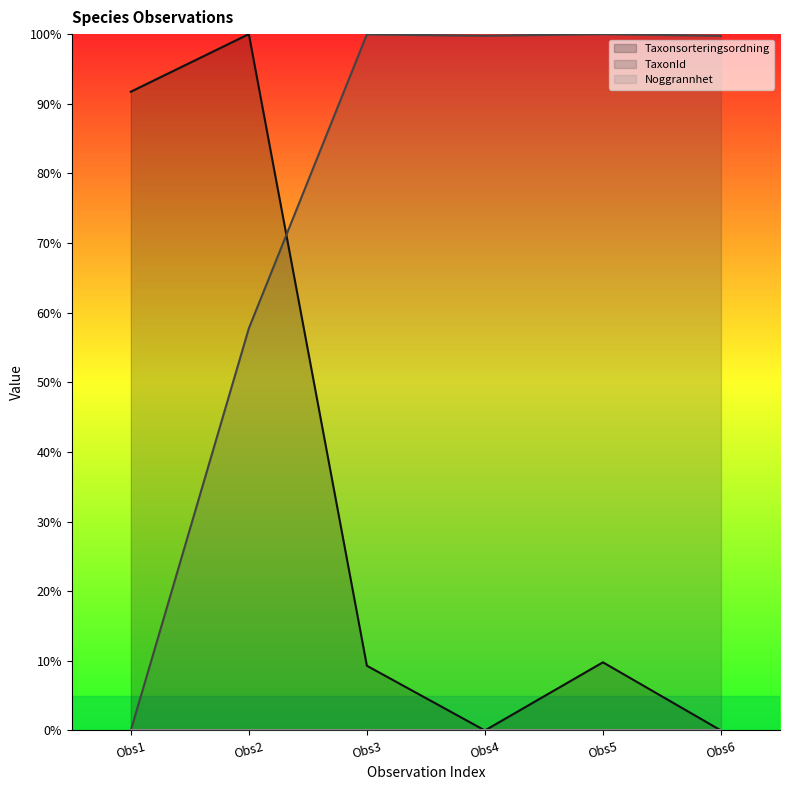

Rank the series by their maximum value, from highest to lowest.

Taxonsorteringsordning, TaxonId